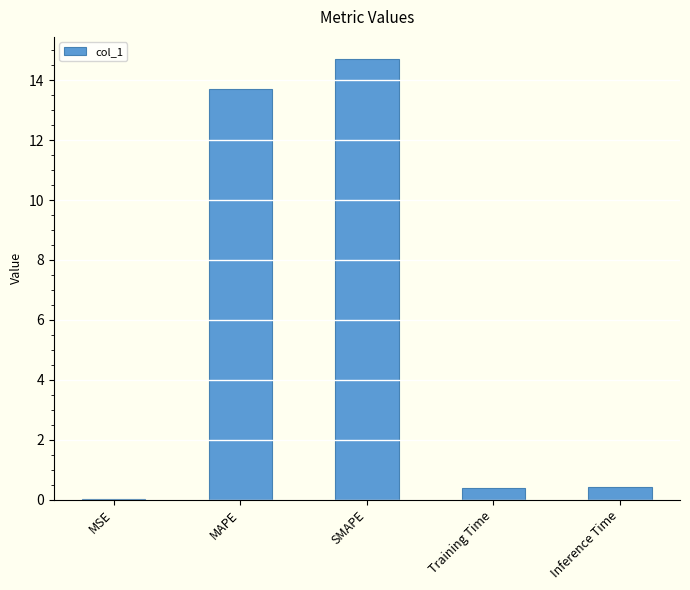

What is the sum of all values?

29.2